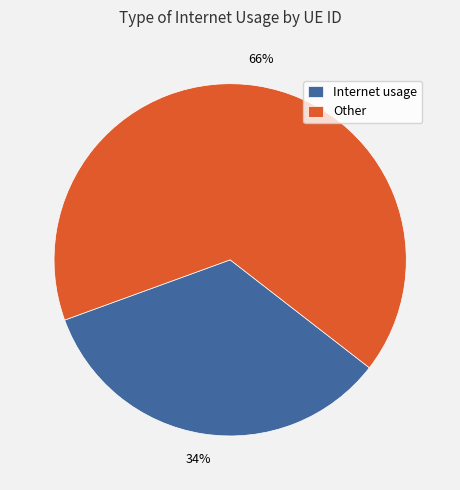

Is there any slice that represents more than half of the pie?

Yes